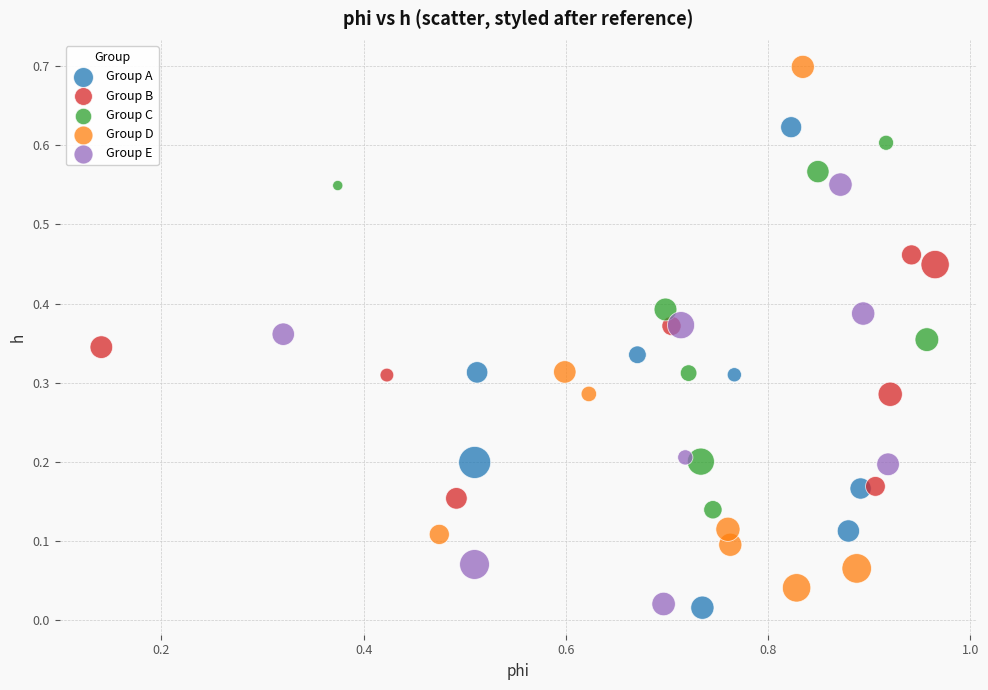

Which series reaches the maximum Y coordinate?

Group D